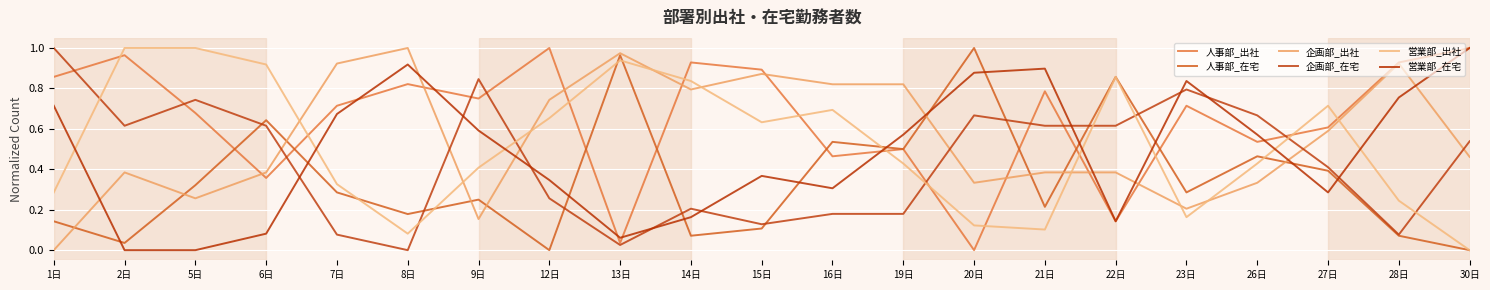

What are all the series names shown in the legend?

人事部_出社, 人事部_在宅, 企画部_出社, 企画部_在宅, 営業部_出社, 営業部_在宅